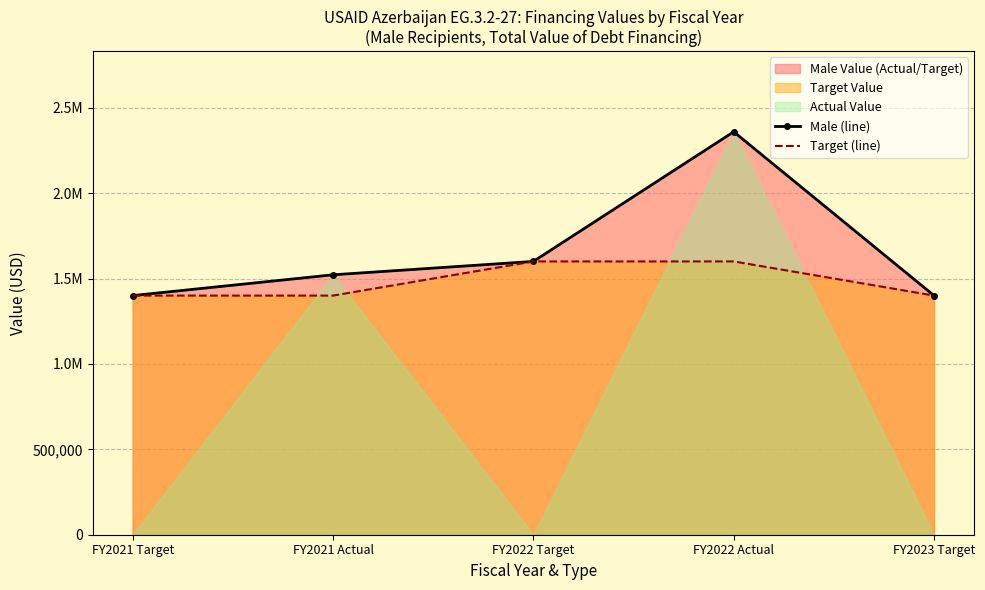

Reading left to right, what are all the values shown in this chart?

Male (line): FY2021 Target=1400000	FY2021 Actual=1521706	FY2022 Target=1600000	FY2022 Actual=2359028	FY2023 Target=1400000
Target (line): FY2021 Target=1400000	FY2021 Actual=1400000	FY2022 Target=1600000	FY2022 Actual=1600000	FY2023 Target=1400000